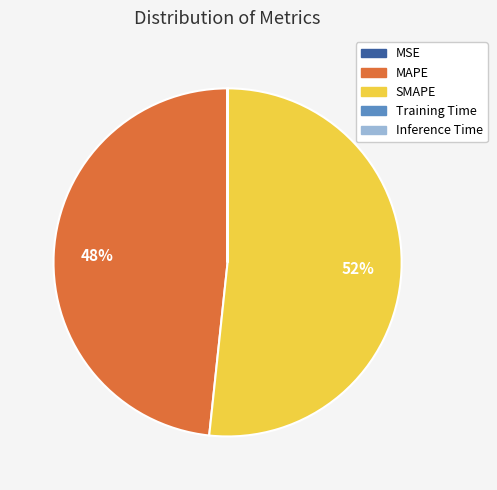

To the nearest percent, what is the average slice percentage?

20%